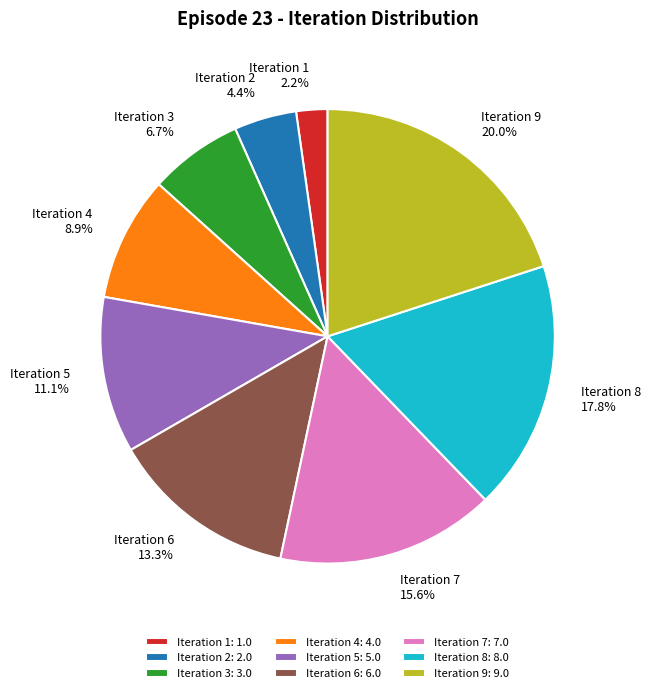

What percentage is the Iteration 9 slice, to the nearest percent?

20%